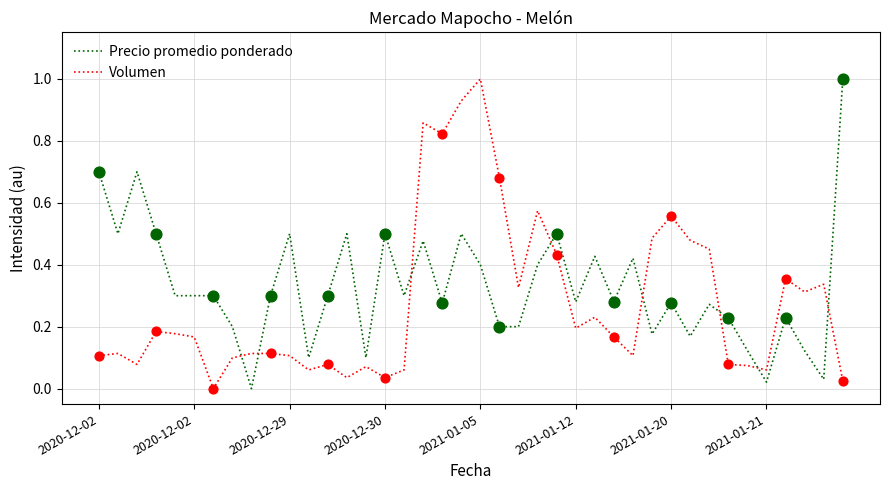

What is the greatest value displayed?

1.0